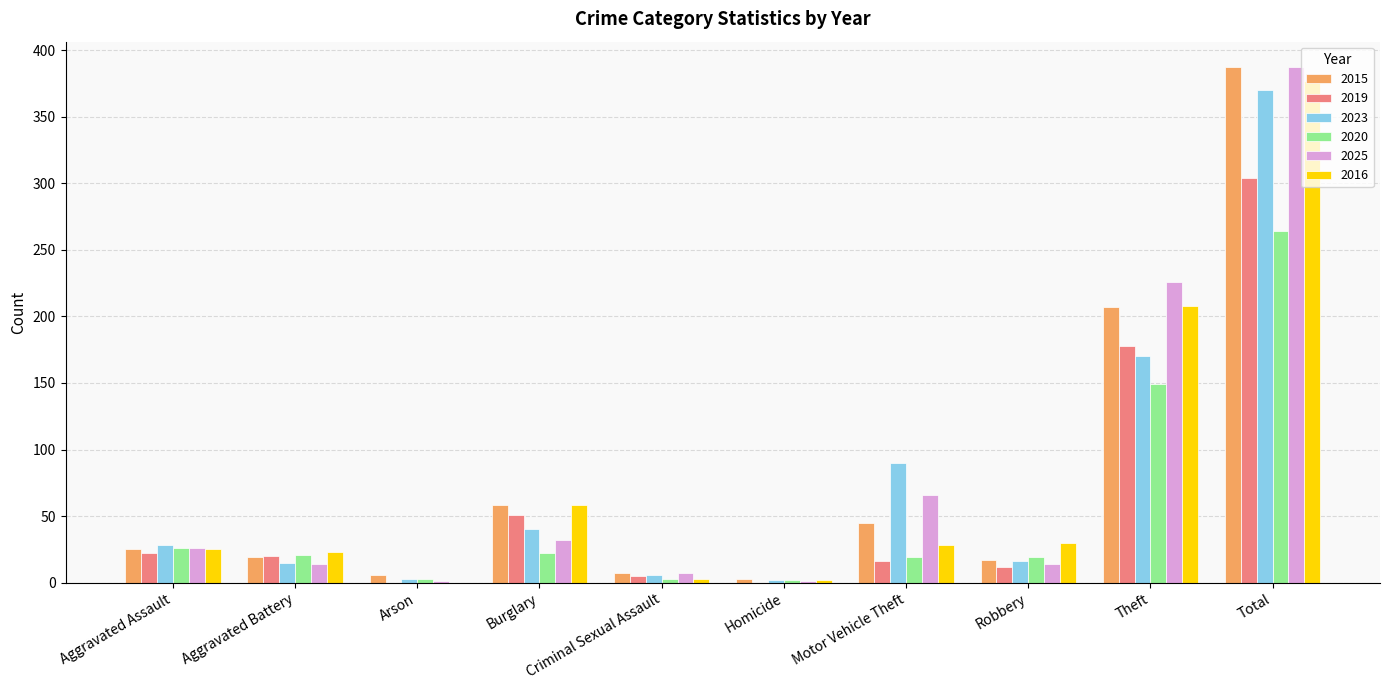

The value of 2015 at Burglary is 58. True or false?

True